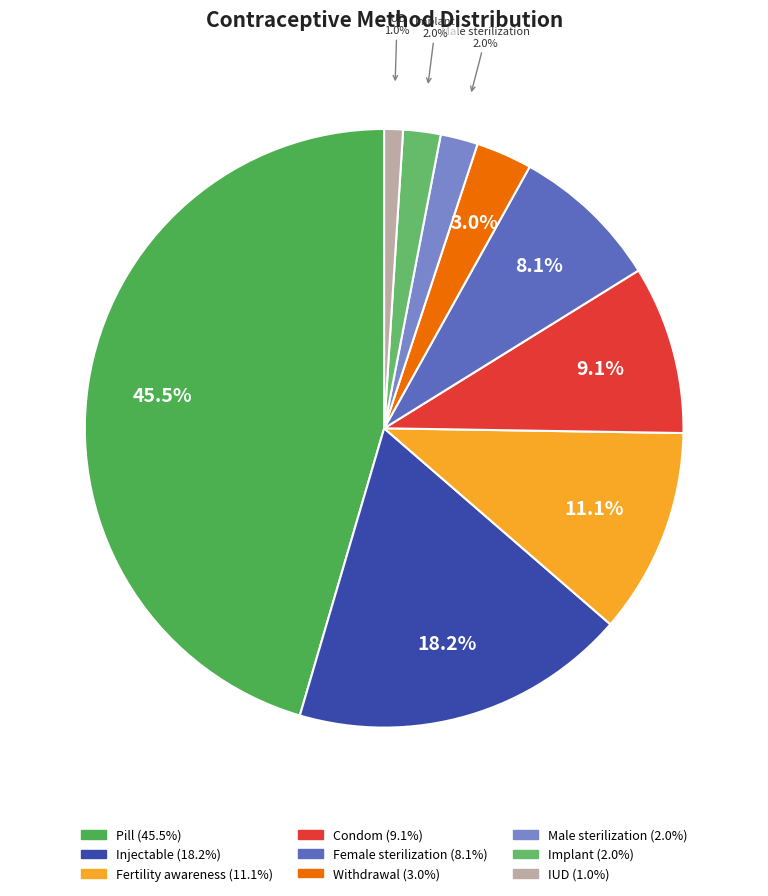

How many segments does this pie chart have?

9